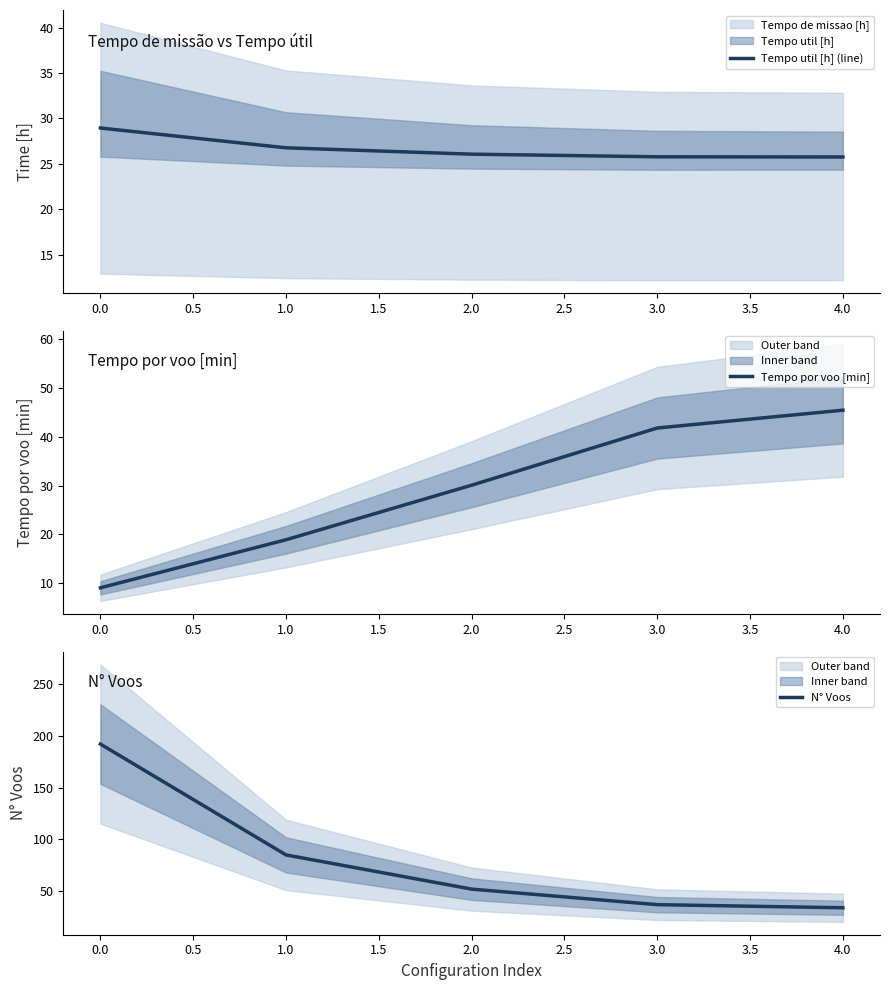

The value of N° Voos at 0.0 is 192. True or false?

True